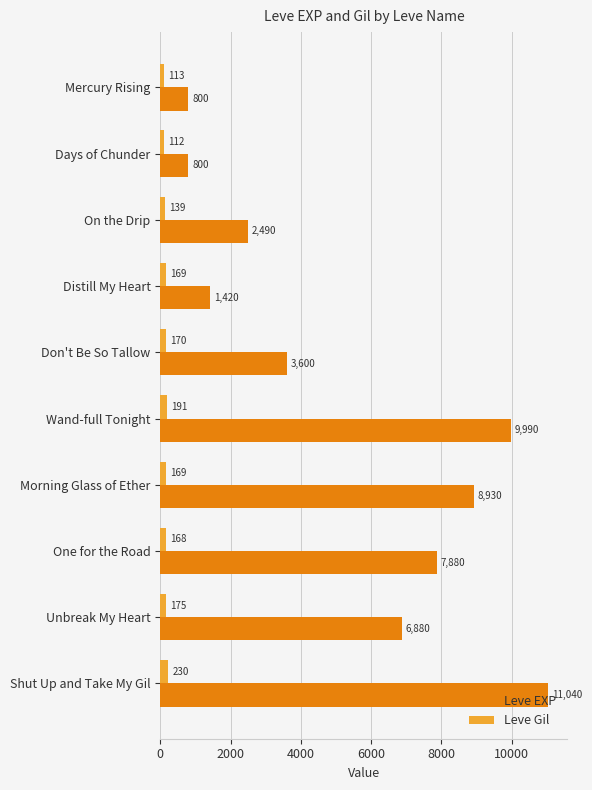

Rank the series by their maximum value, from lowest to highest.

Leve Gil, Leve EXP